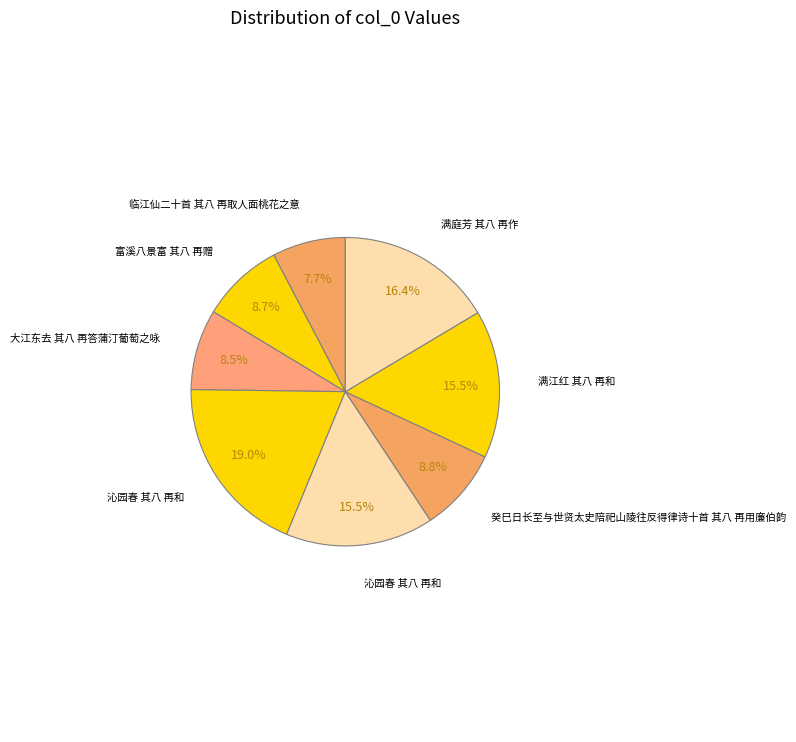

Count the number of slices in the pie.

8